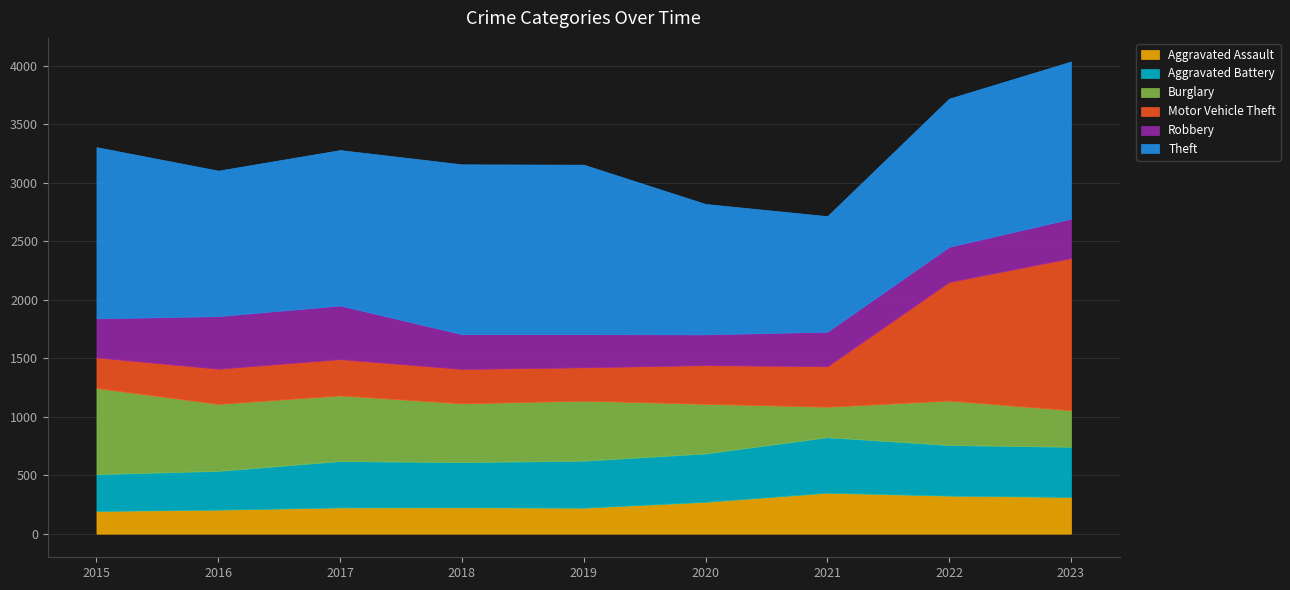

List the labels in order of Robbery value, smallest first.

2020, 2019, 2021, 2018, 2022, 2015, 2023, 2016, 2017